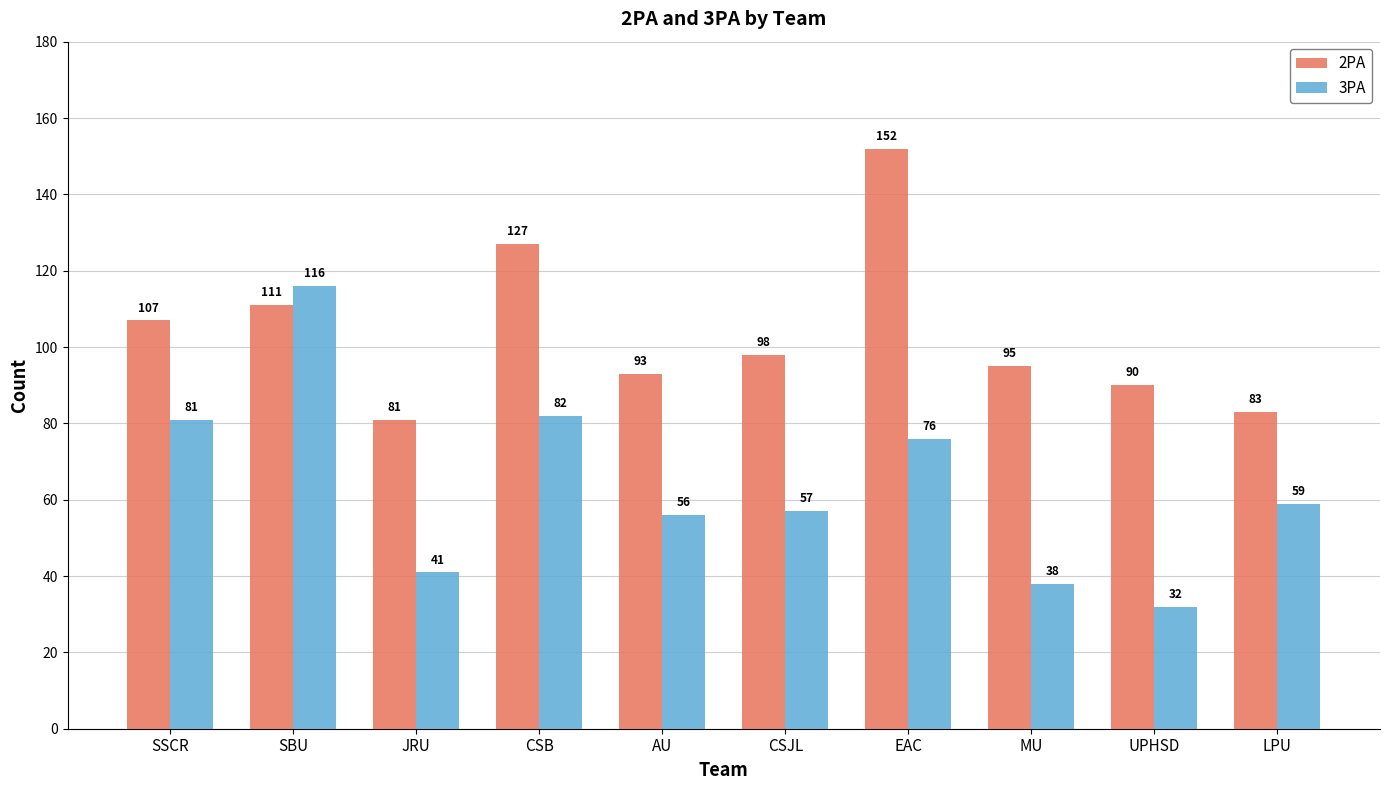

Reading left to right, what are all the values shown in this chart?

2PA: SSCR=107	SBU=111	JRU=81	CSB=127	AU=93	CSJL=98	EAC=152	MU=95	UPHSD=90	LPU=83
3PA: SSCR=81	SBU=116	JRU=41	CSB=82	AU=56	CSJL=57	EAC=76	MU=38	UPHSD=32	LPU=59